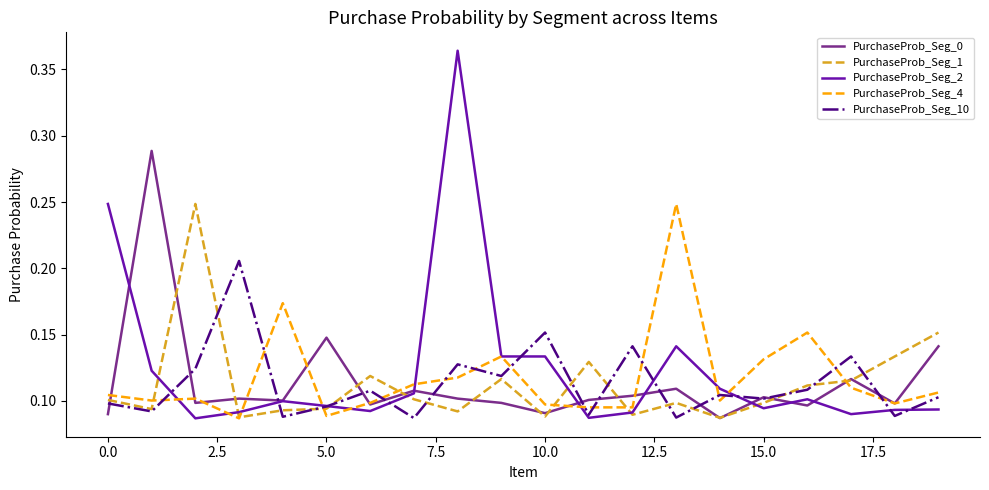

Which series has the largest total across all categories?

PurchaseProb_Seg_2